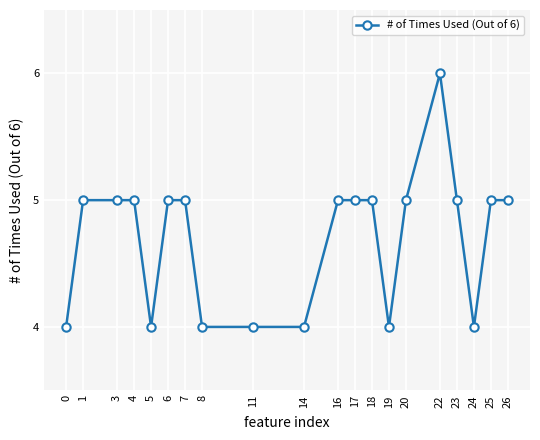

What is the sum of the values at 17 and 16?

10